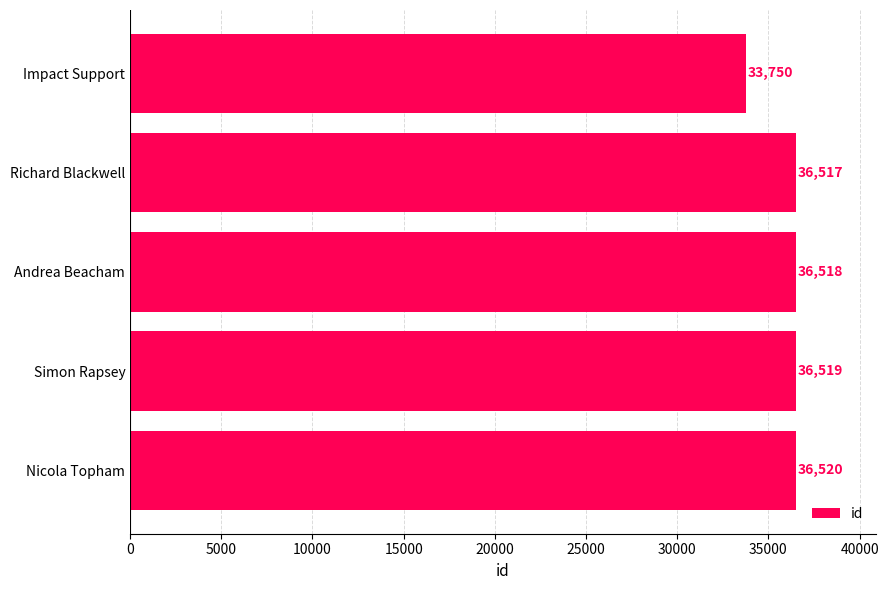

Reading top to bottom, what are all the values shown in this chart?

33750	36517	36518	36519	36520